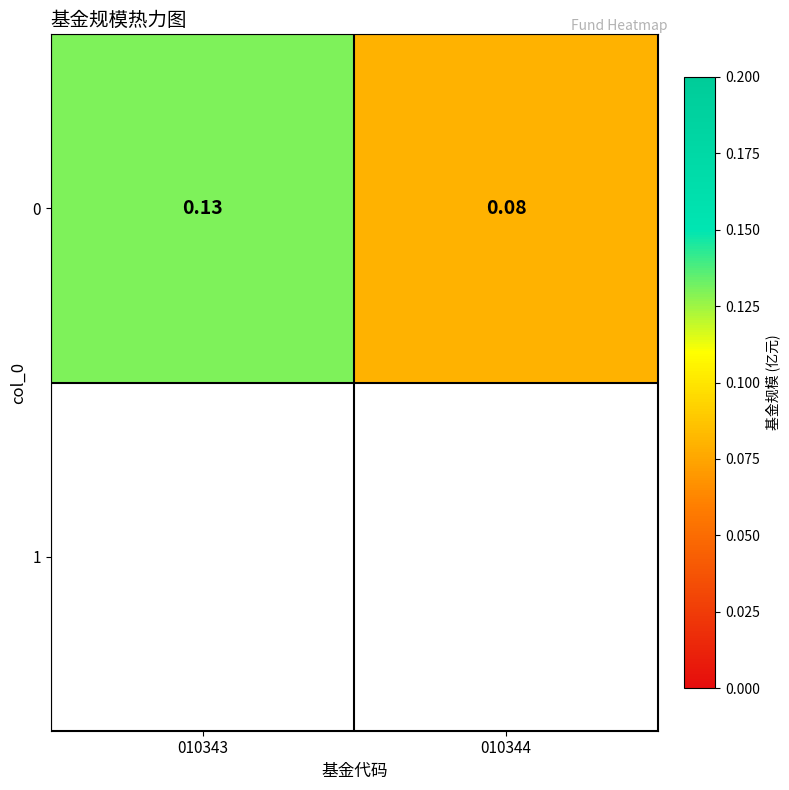

What is the minimum value shown in the chart?

0.1